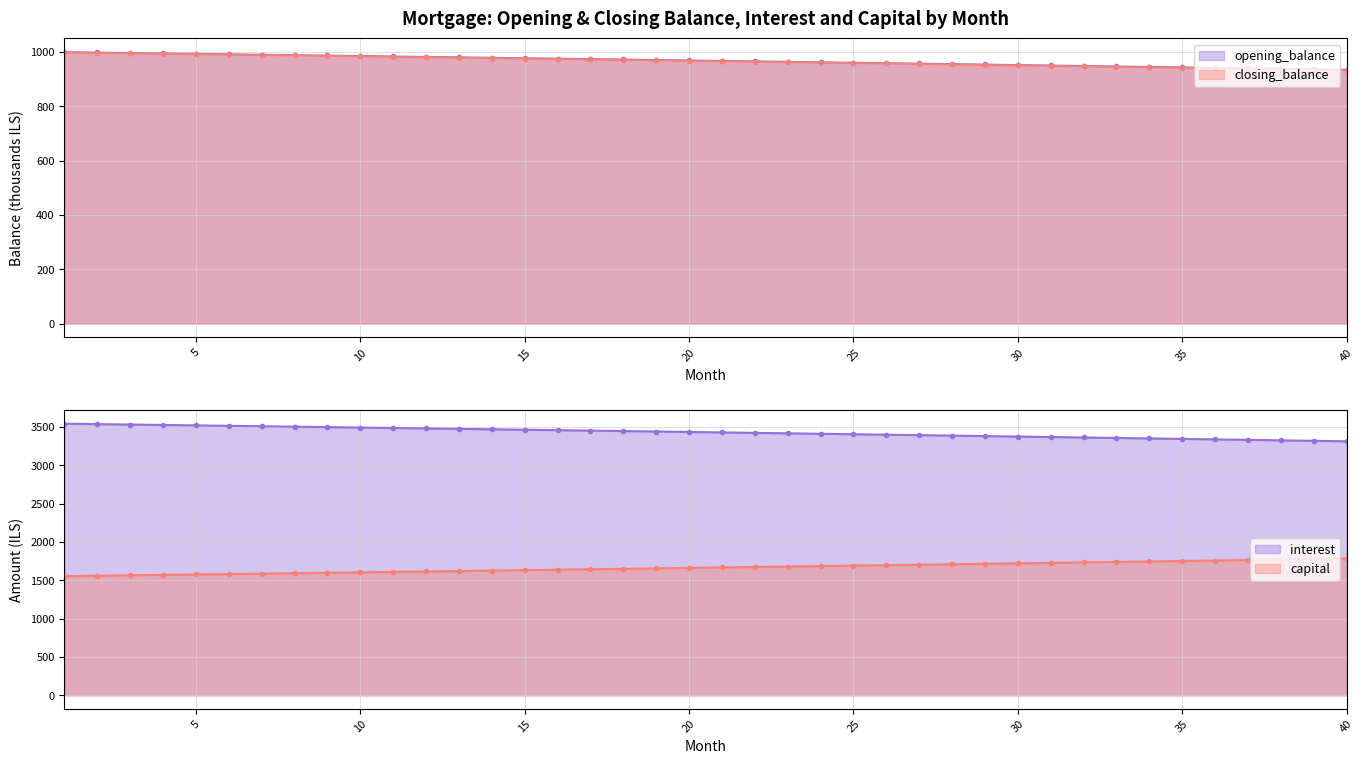

At which label is capital closest to 1668?

21